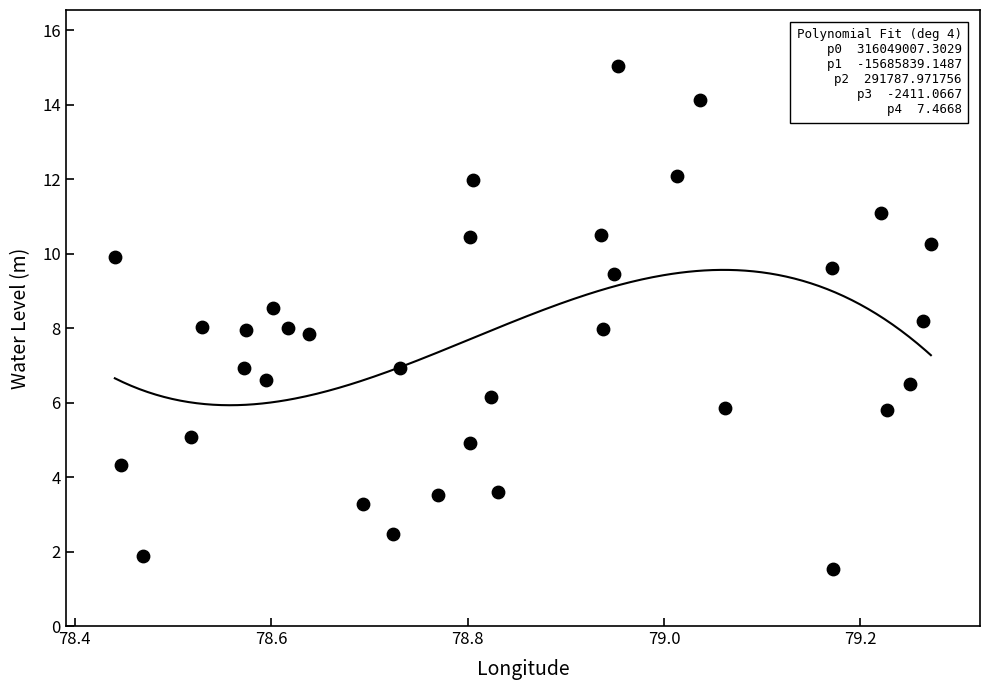

What is the range of Y values (max minus min)?

13.5